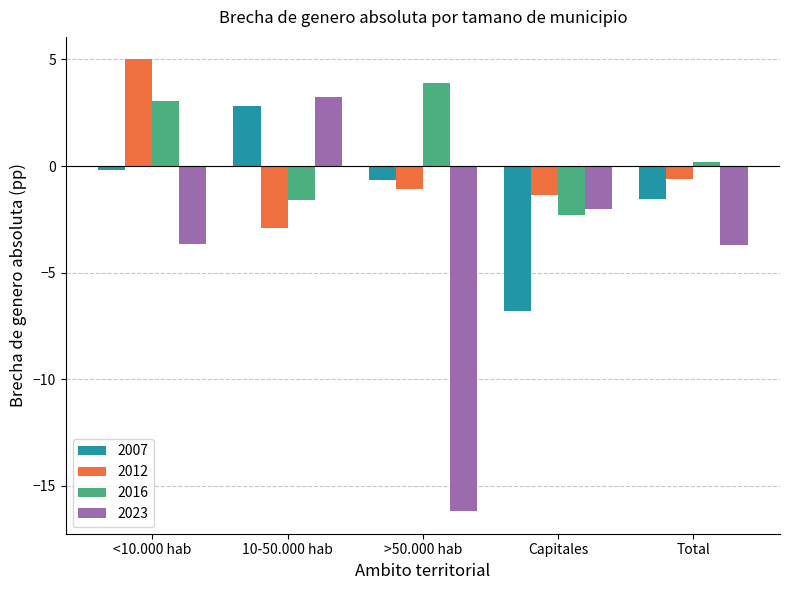

What is the sum of all 2012 values?

-0.9